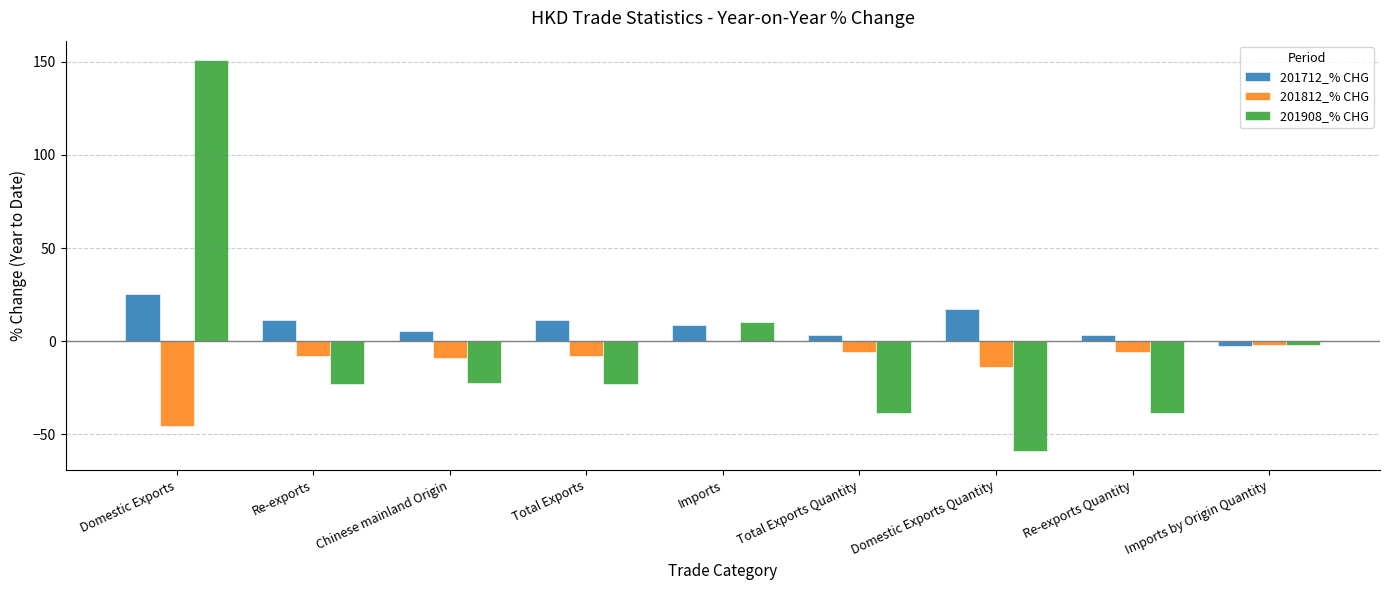

Which series has the widest spread of values?

201908_% CHG